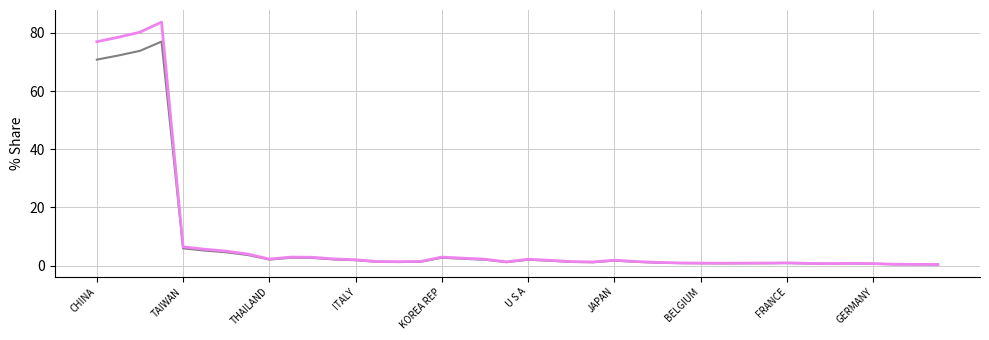

Is this an area chart (filled region under the line)?

No